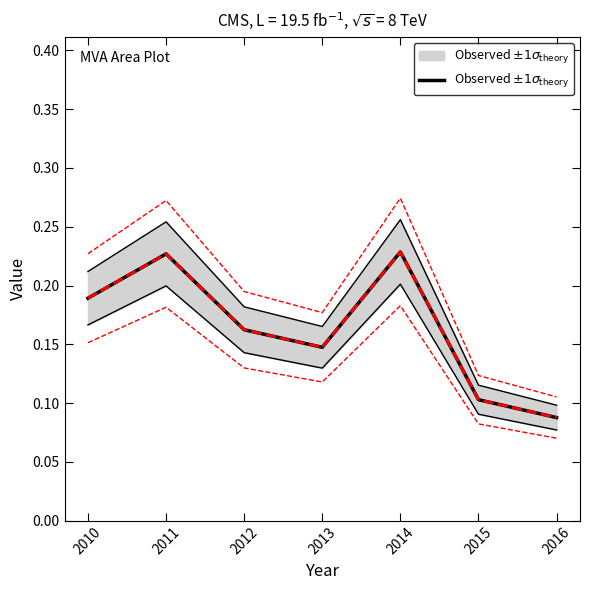

Between 2013 and 2010, which is larger?

2010